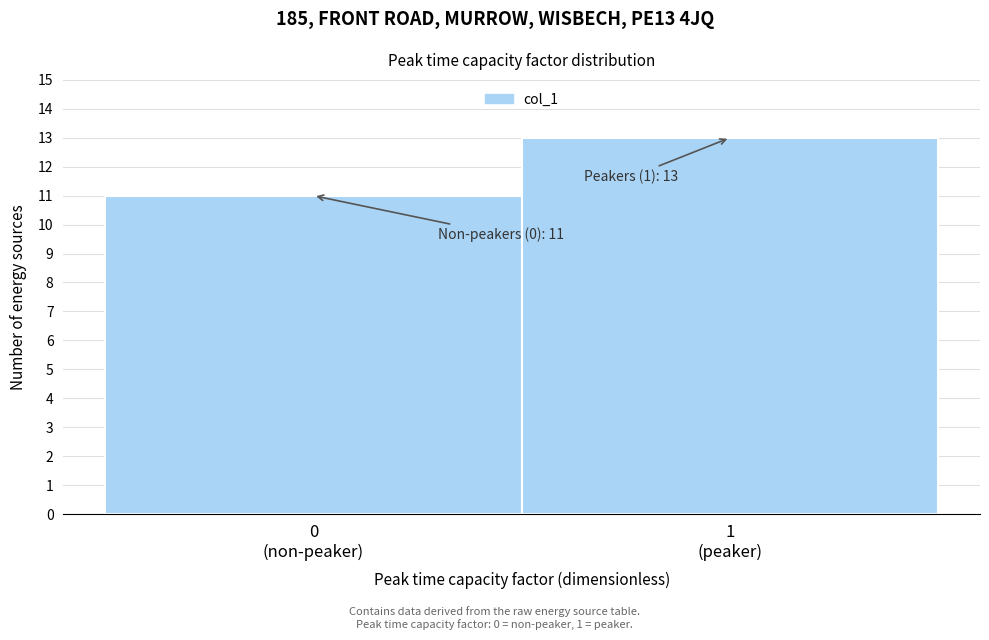

Reading left to right, extract all data points from this chart.

11	13